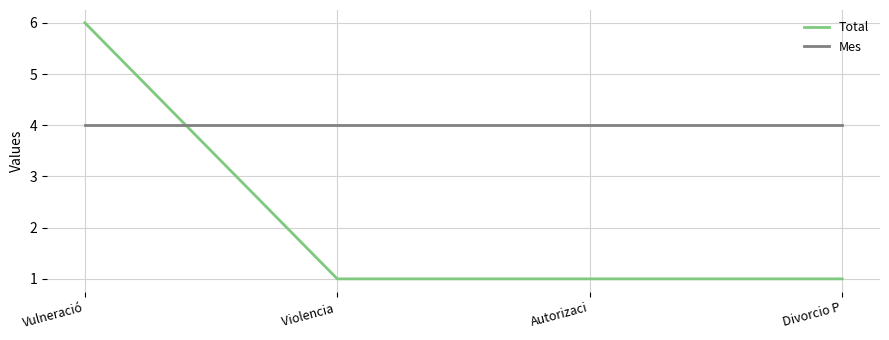

What position from the left is Divorcio P?

4